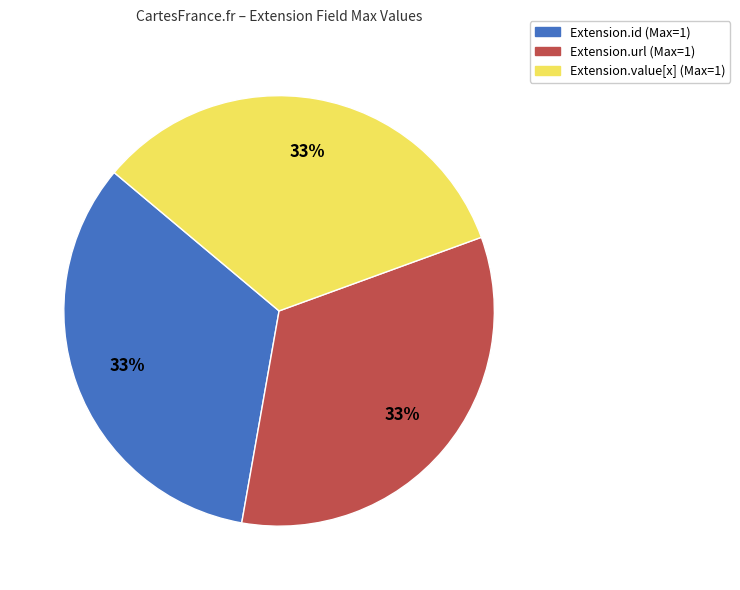

Does any single category account for the majority?

No